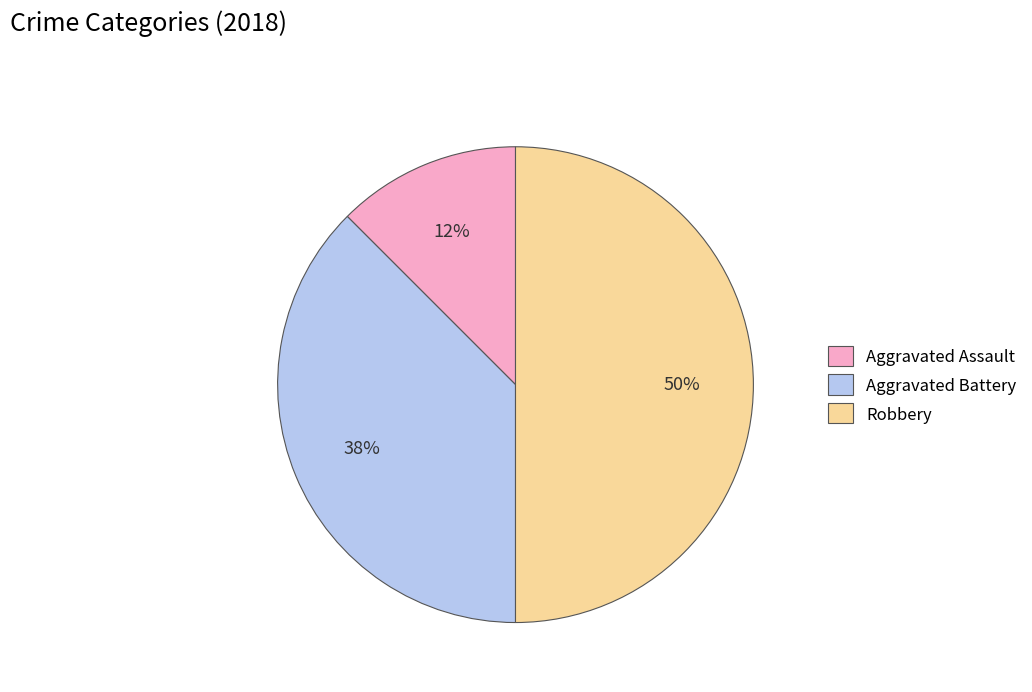

How many segments does this pie chart have?

3